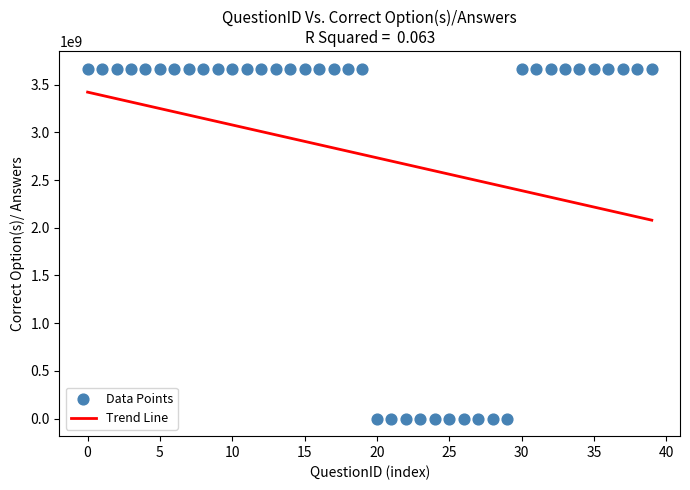

What is the range of Y values (max minus min)?

3666947938